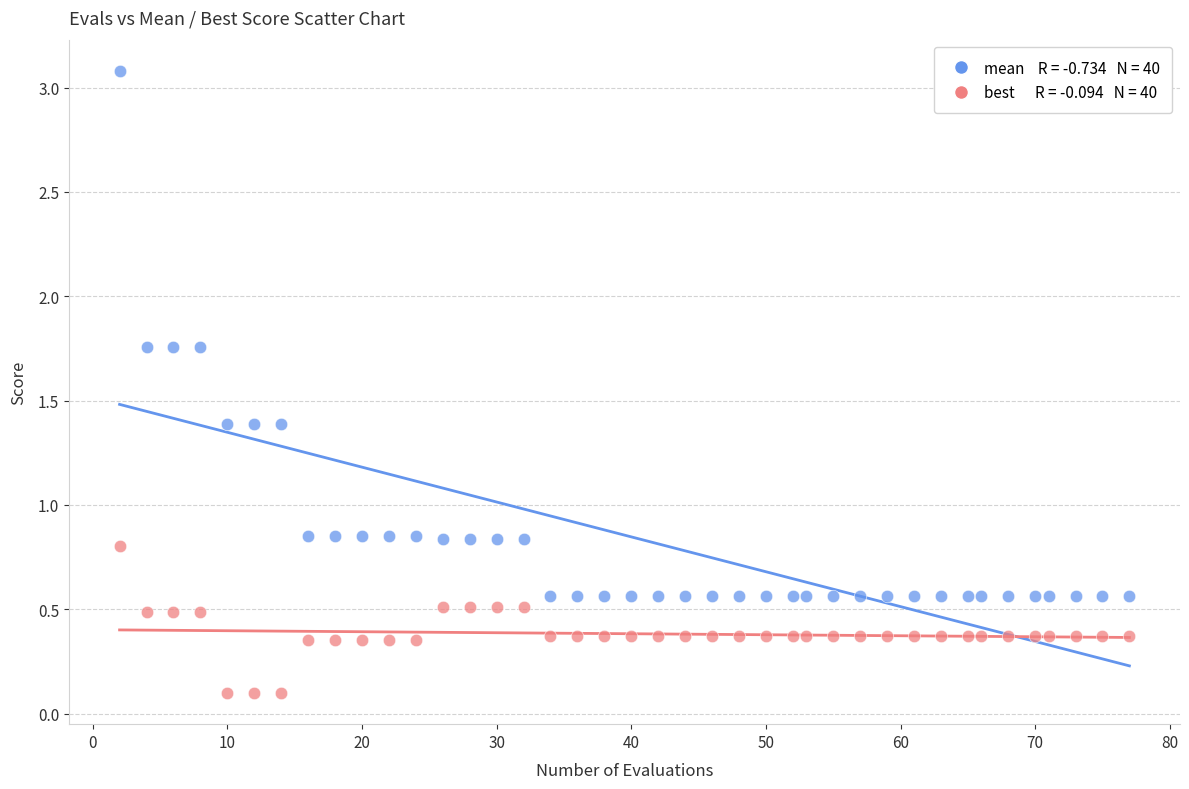

Across all data points, what is the range of X values (max minus min)?

75.0